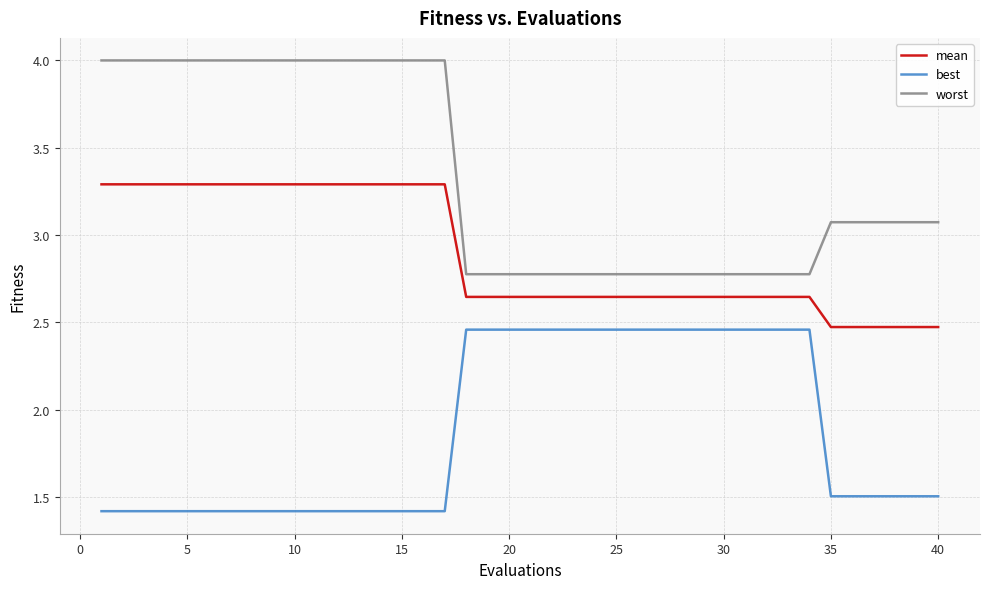

List the series in order of their peak value, lowest first.

best, mean, worst